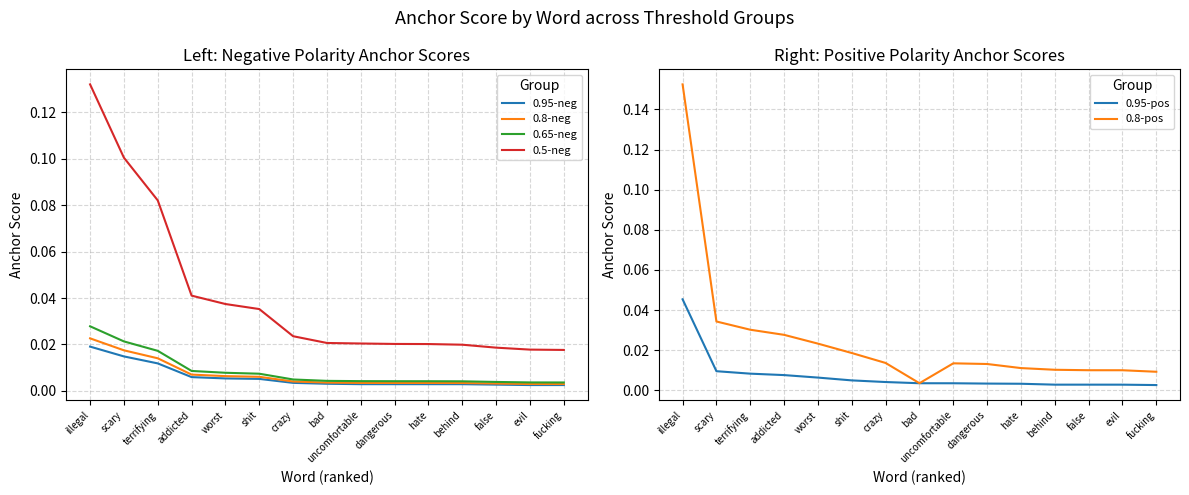

What is the label of the 4th point from the right?

behind